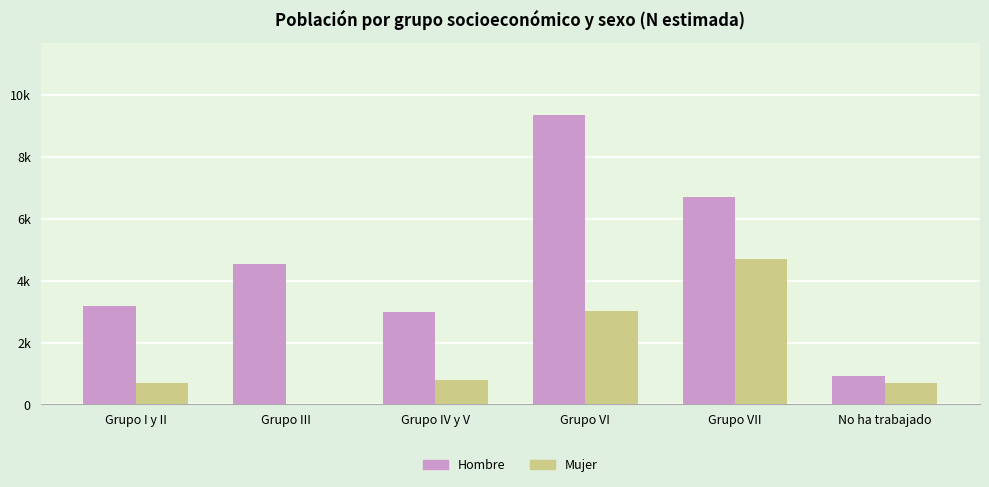

At which label is Hombre closest to 5144?

Grupo III